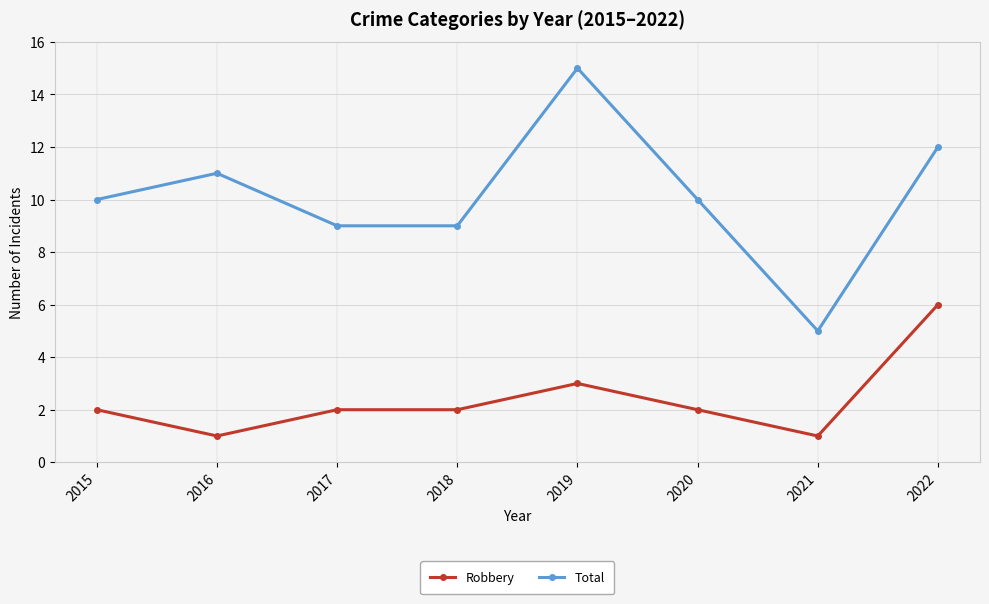

In Total, how many points are higher than both neighbors (excluding endpoints)?

2